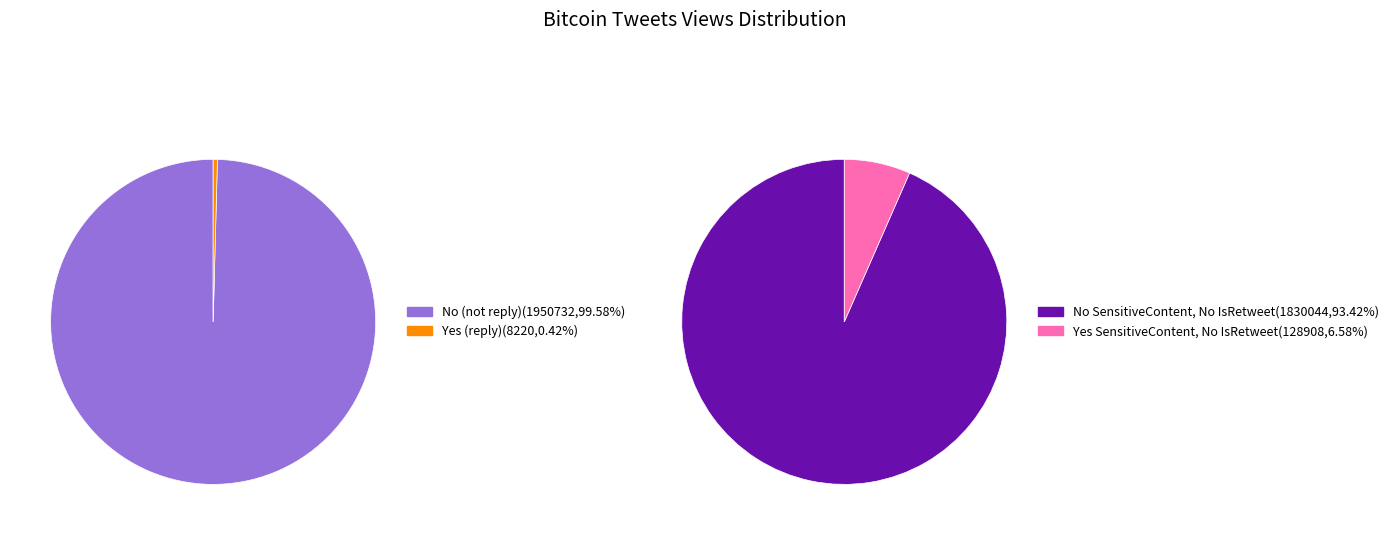

What is the total percentage of IsRetweet=Yes, IsReply=Yes and IsRetweet=No, IsReply=No?

99.6%